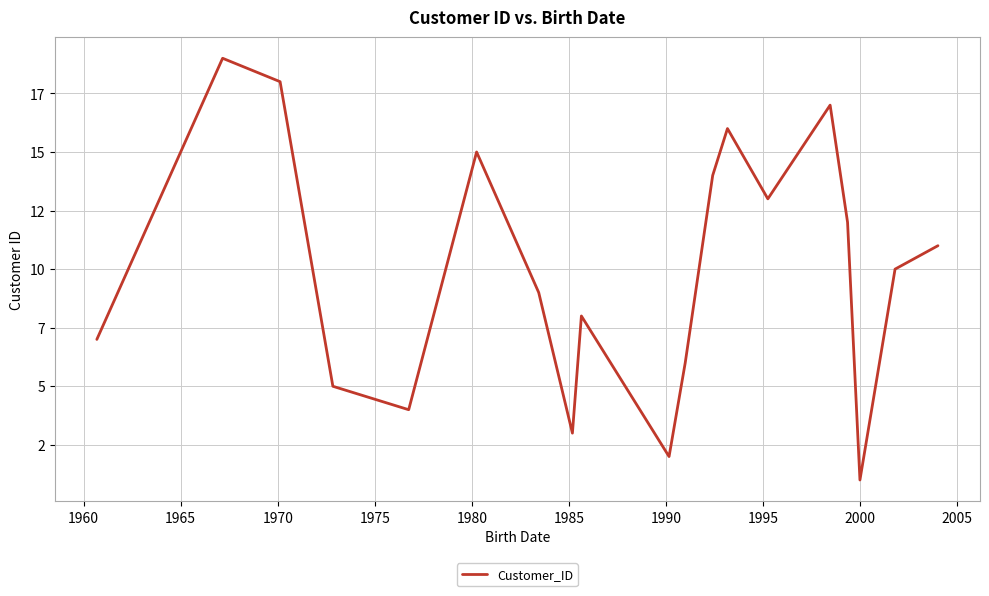

Is this an area chart (filled region under the line)?

No